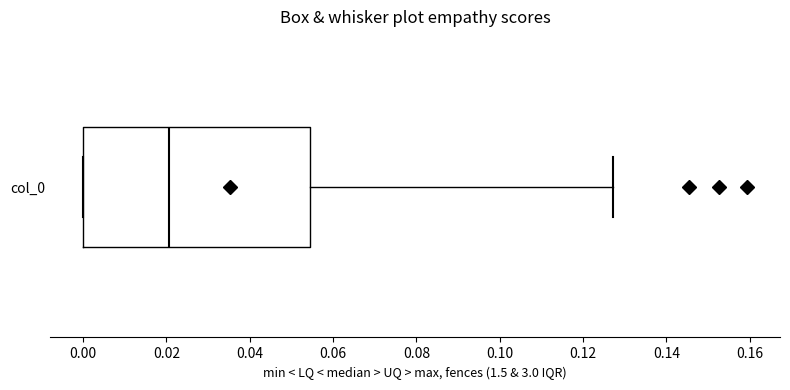

Where does the right whisker of the box for col_0 end on the x-axis? The values are not printed on the chart, so give them approximately, as read against the axis.

0.128